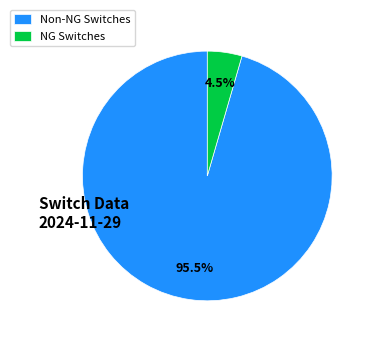

Which category accounts for the majority?

Non-NG Switches